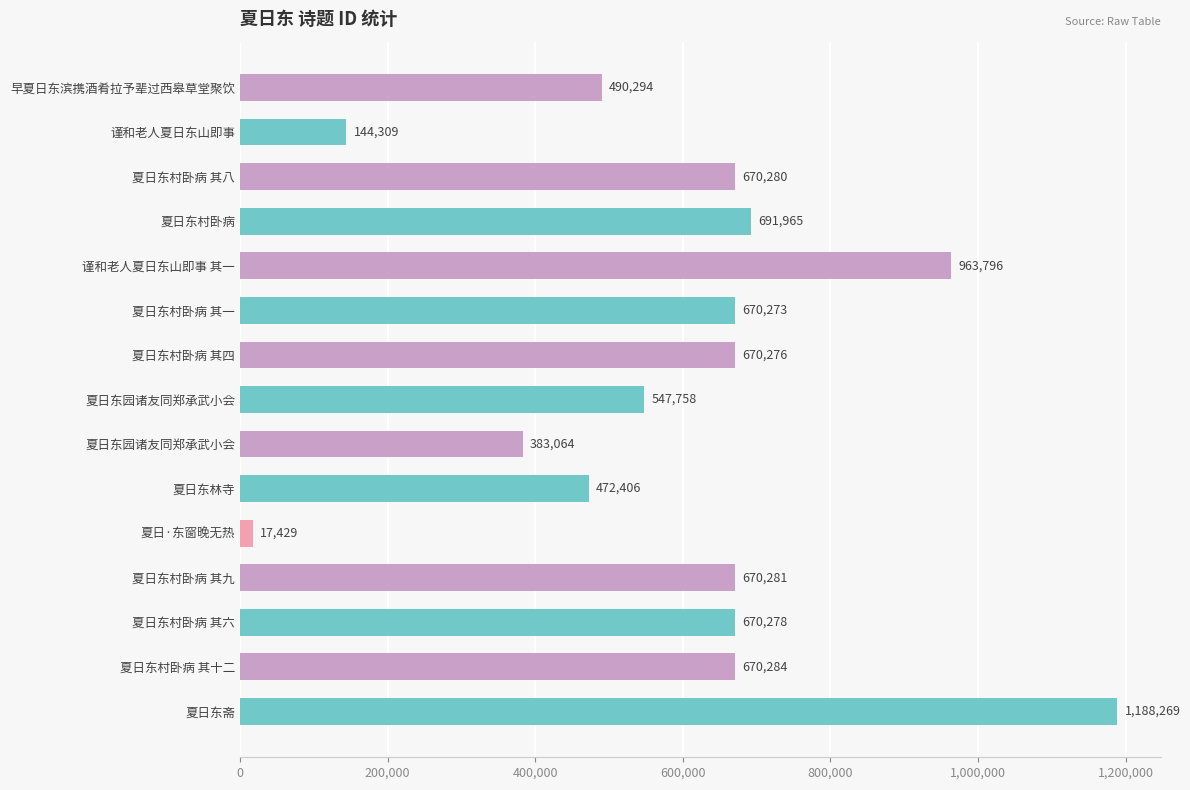

What is the difference between the second highest and second lowest values?

819487